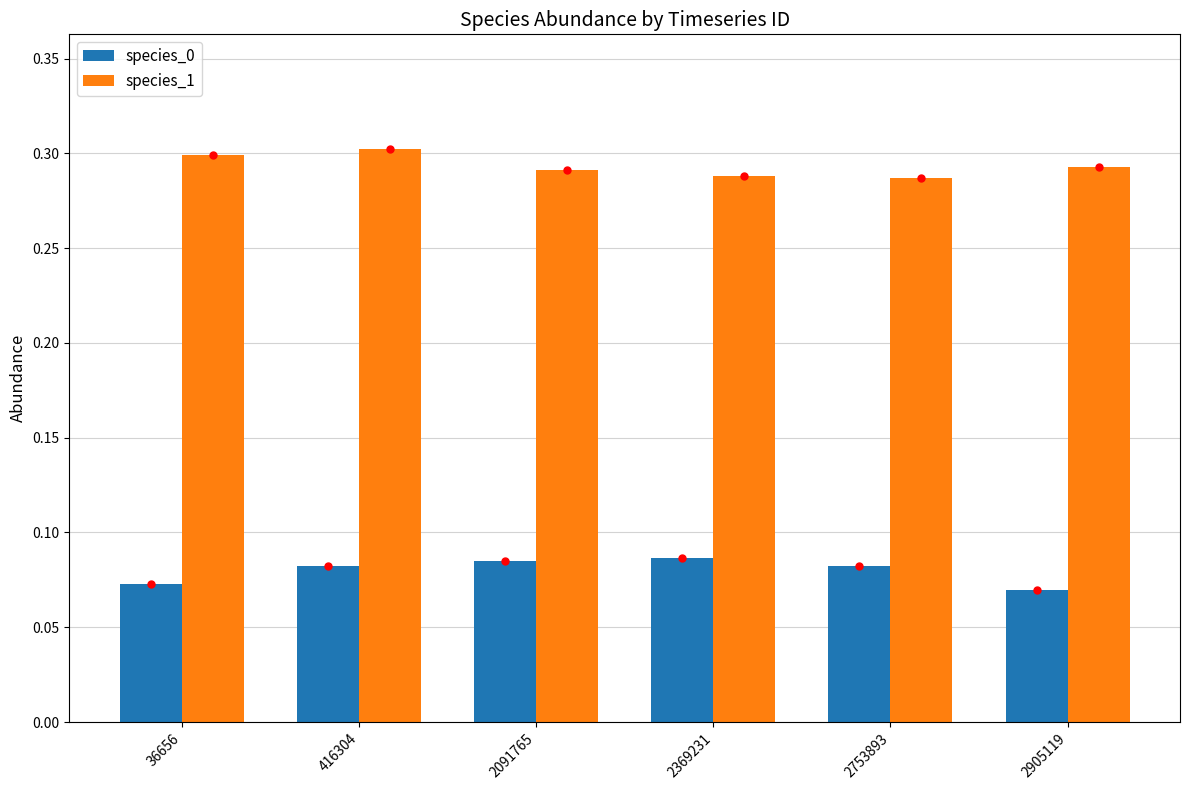

How many species_0 values are between 0 and 1?

6